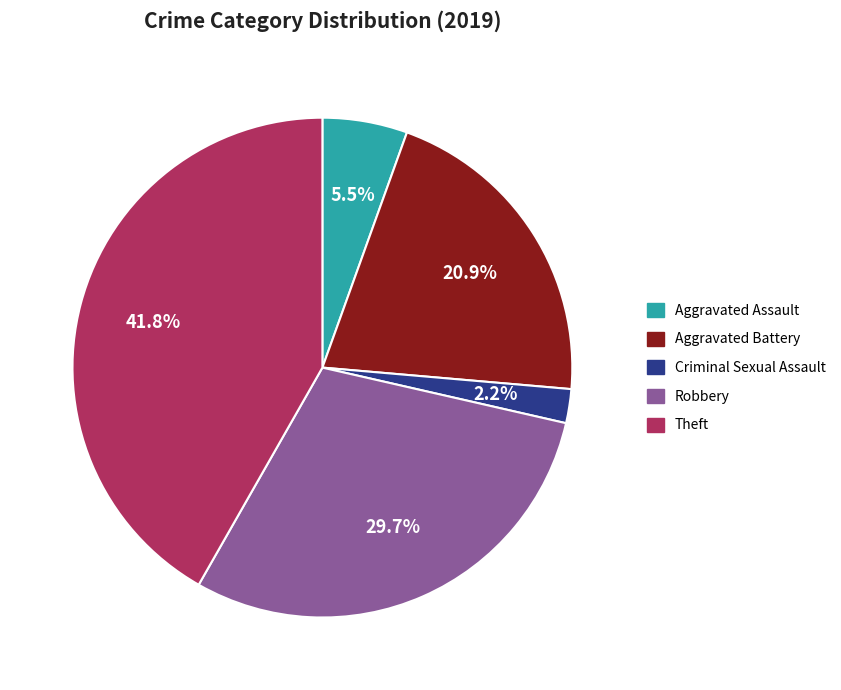

Does any single category account for the majority?

No